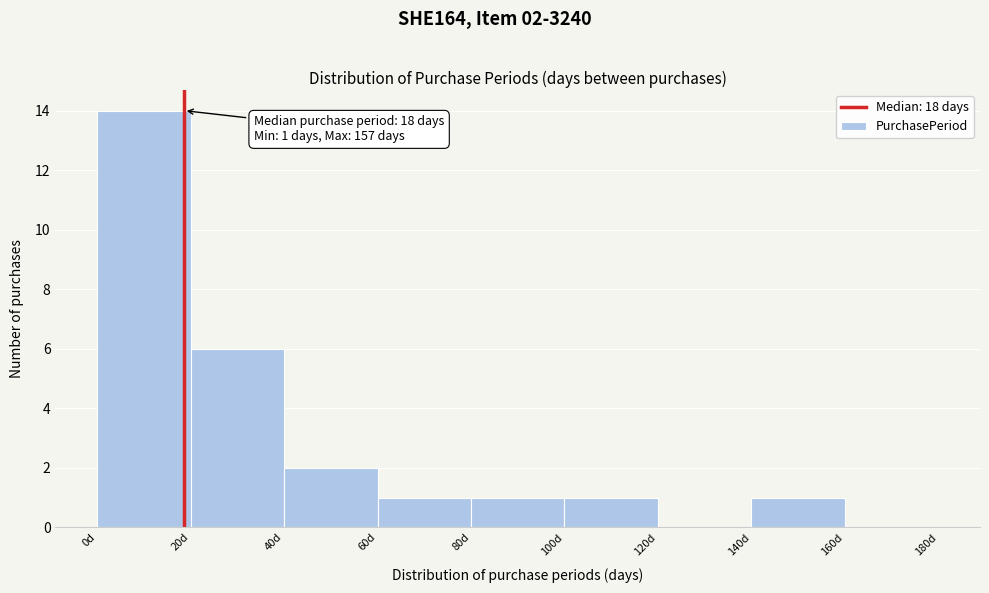

Which range on the x-axis has the tallest bar?

0 to 20